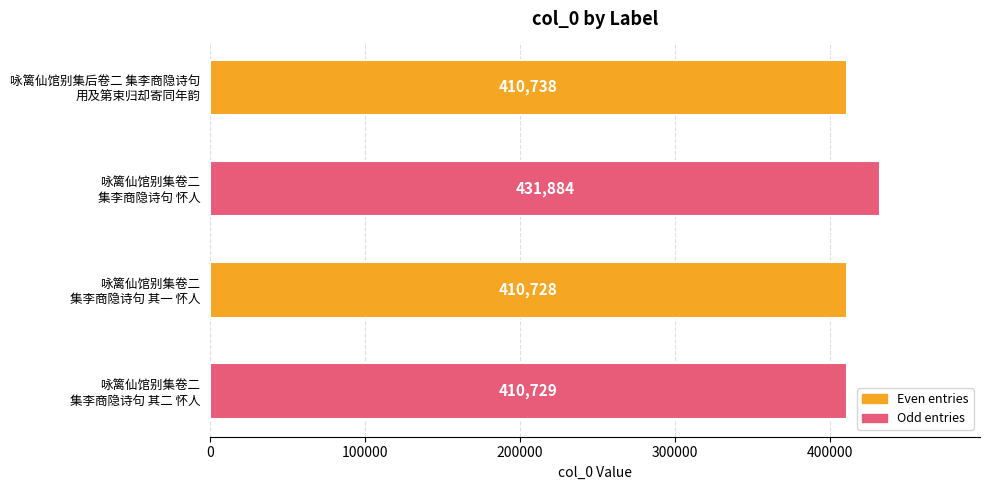

What is the value of the 3rd bar from the top?

410728